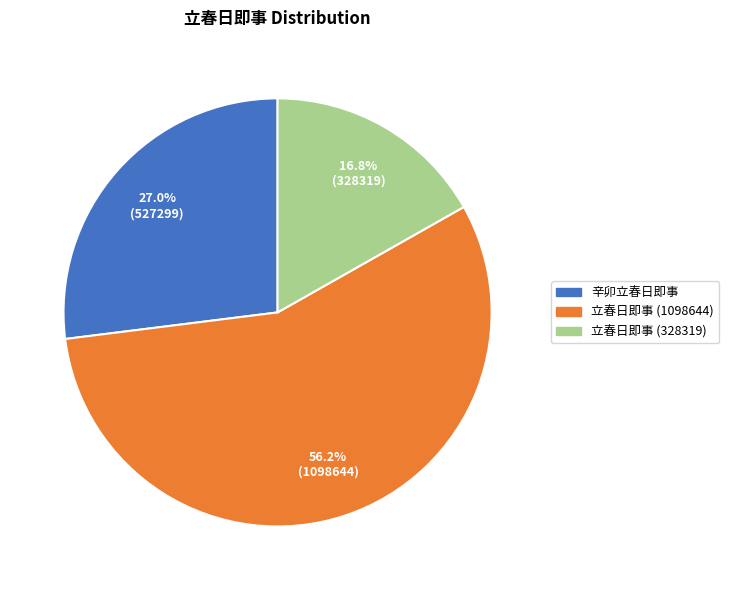

Is there any slice that represents more than half of the pie?

Yes